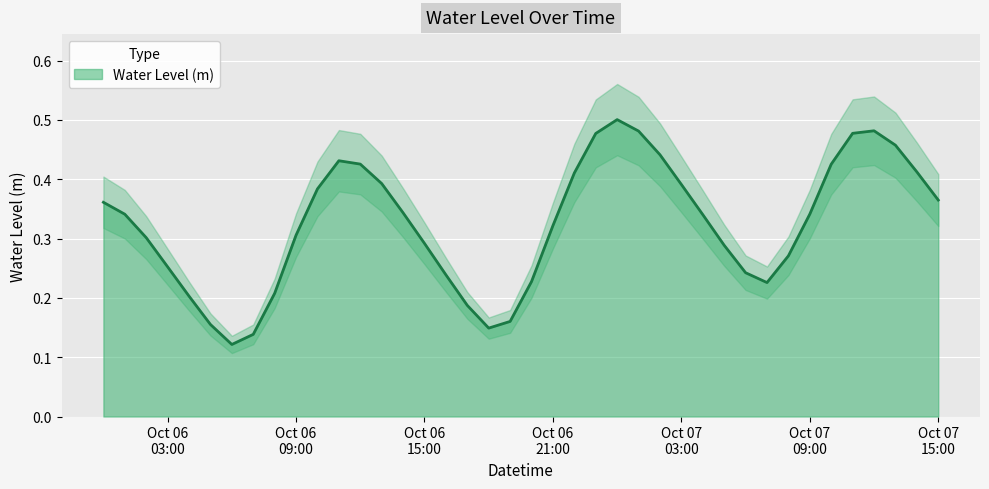

How many points are lower than both their immediate neighbors (excluding endpoints)?

3